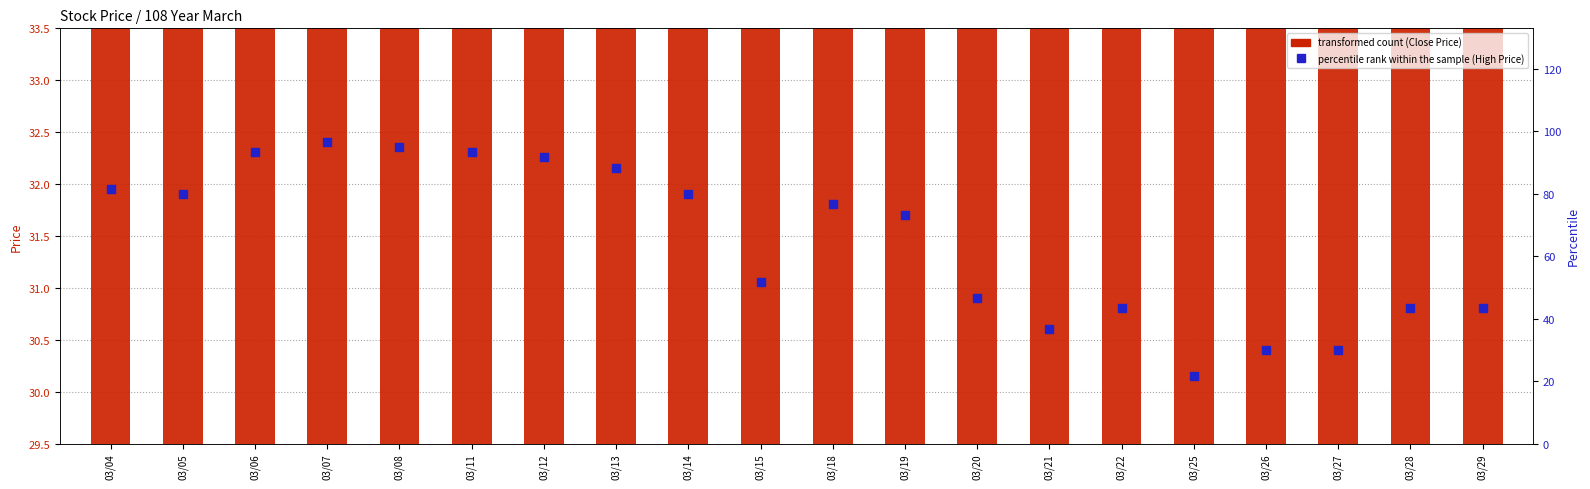

Which series has the largest Y range (max minus min)?

High Price (percentile)